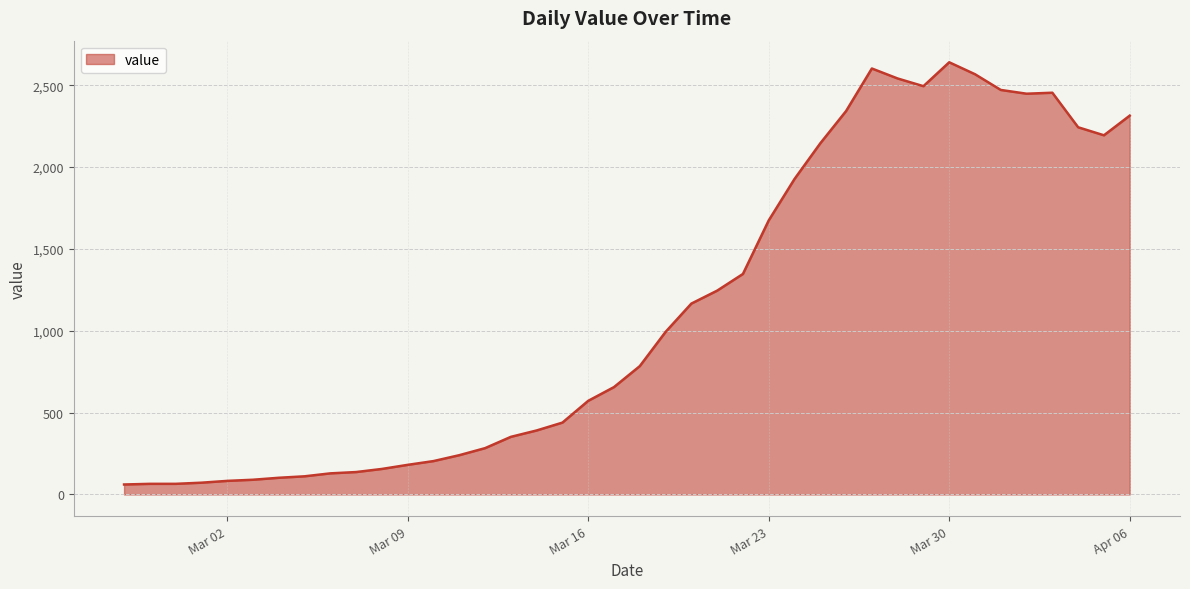

What is the difference between the maximum and minimum values?

2579